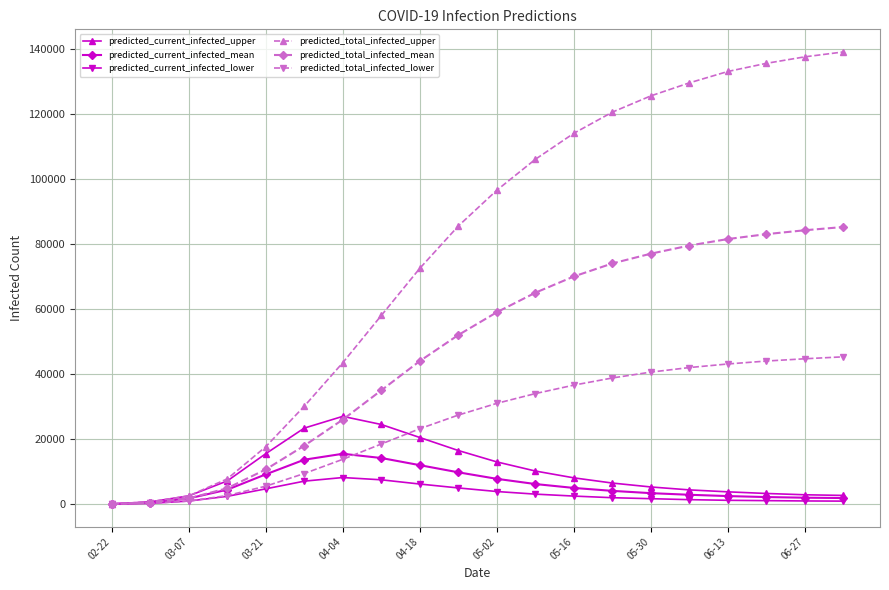

What is the maximum value for predicted_total_infected_mean?

85200